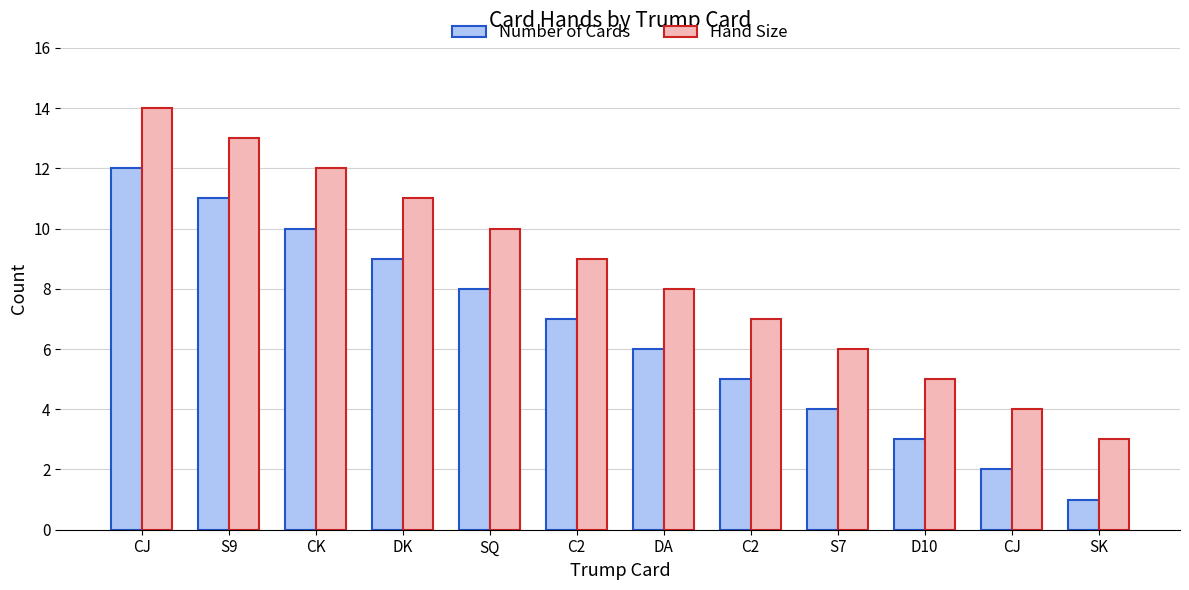

What are all the series names shown in the legend?

Number of Cards, Hand Size